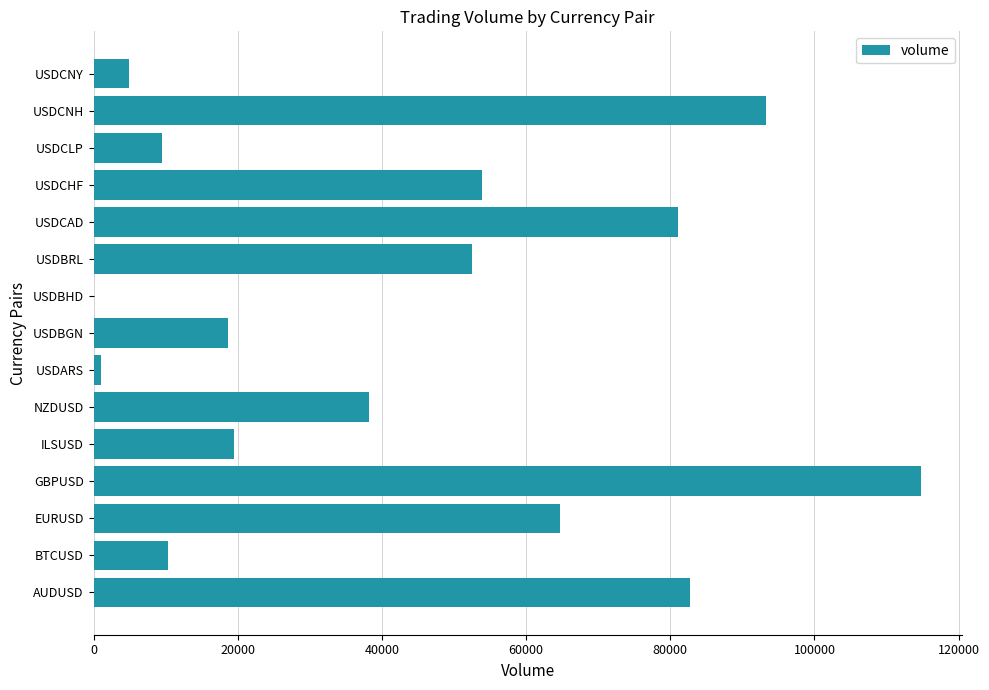

Is it true that the value at GBPUSD is 114724?

True